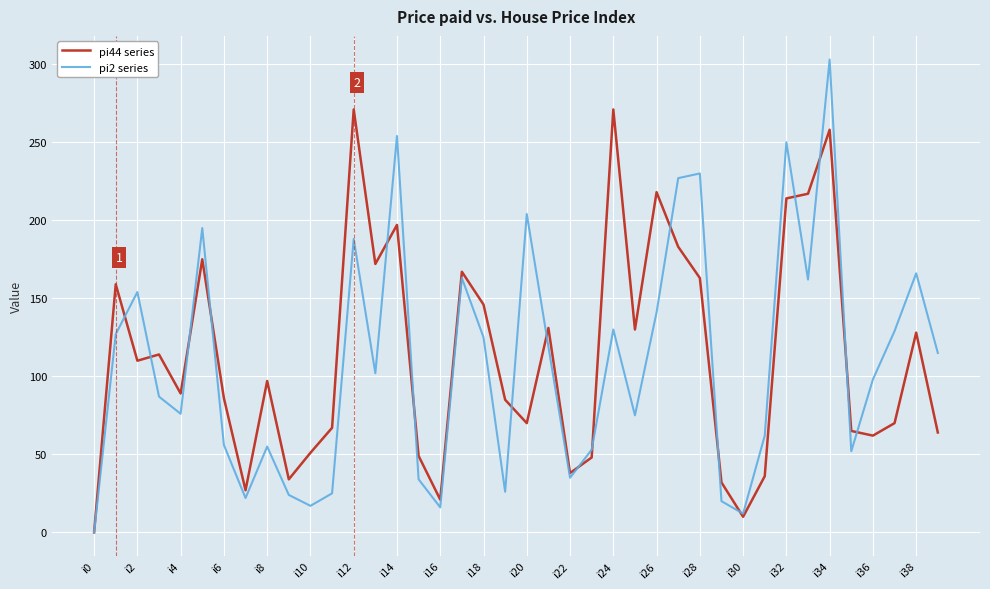

What is the difference between the second highest and second lowest values in the pi2 series series?

242